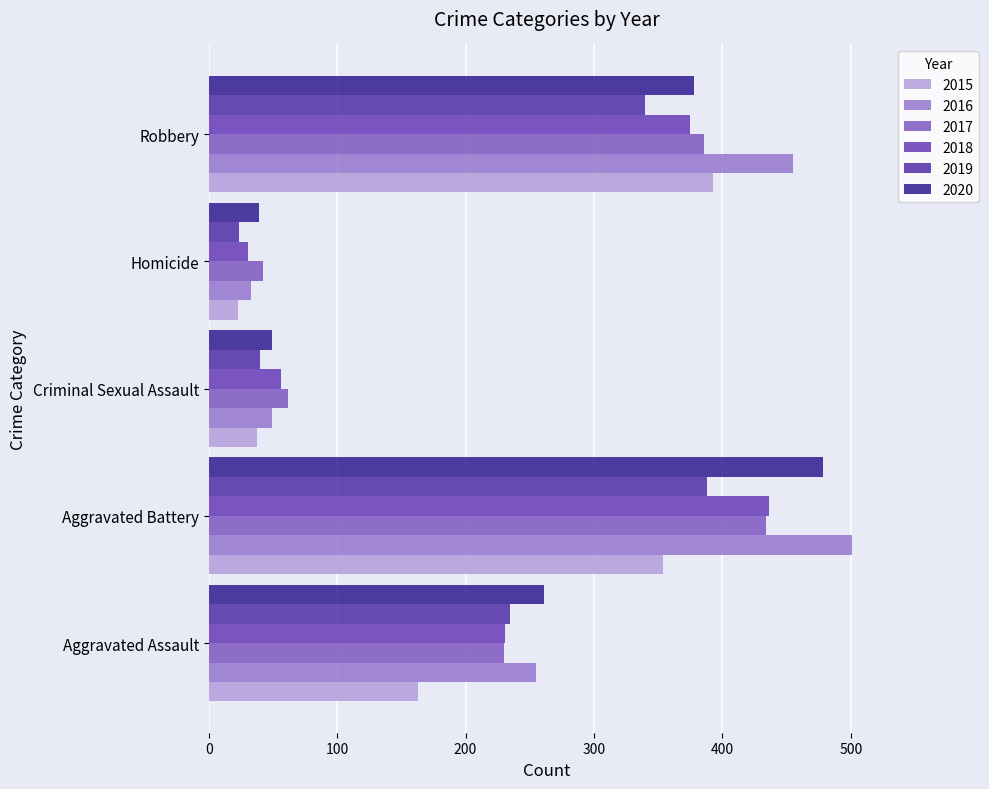

The value of 2019 at Aggravated Assault is 235. True or false?

True